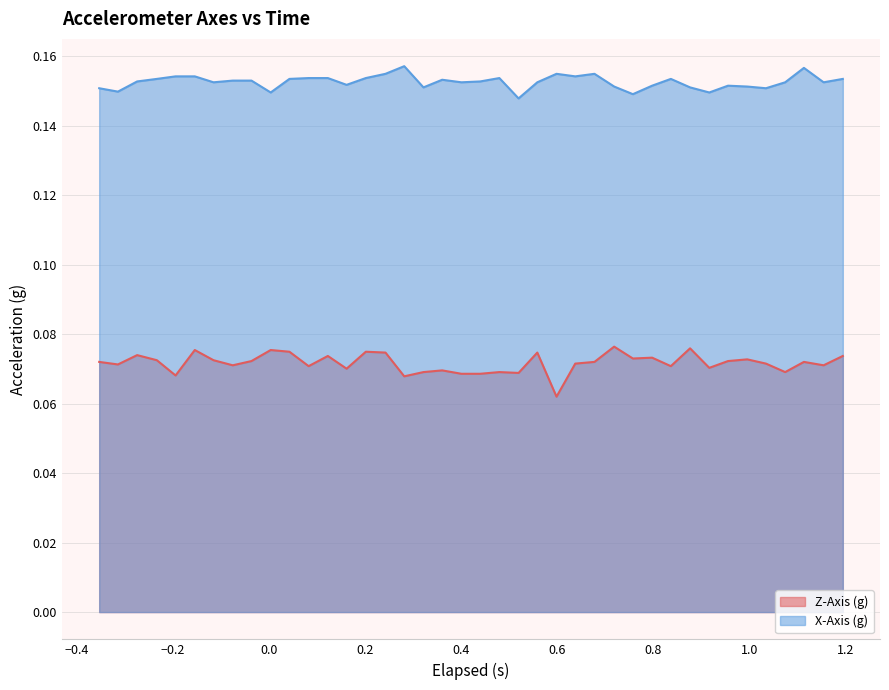

Rank the series by their average value, from lowest to highest.

Z-Axis (g), X-Axis (g)